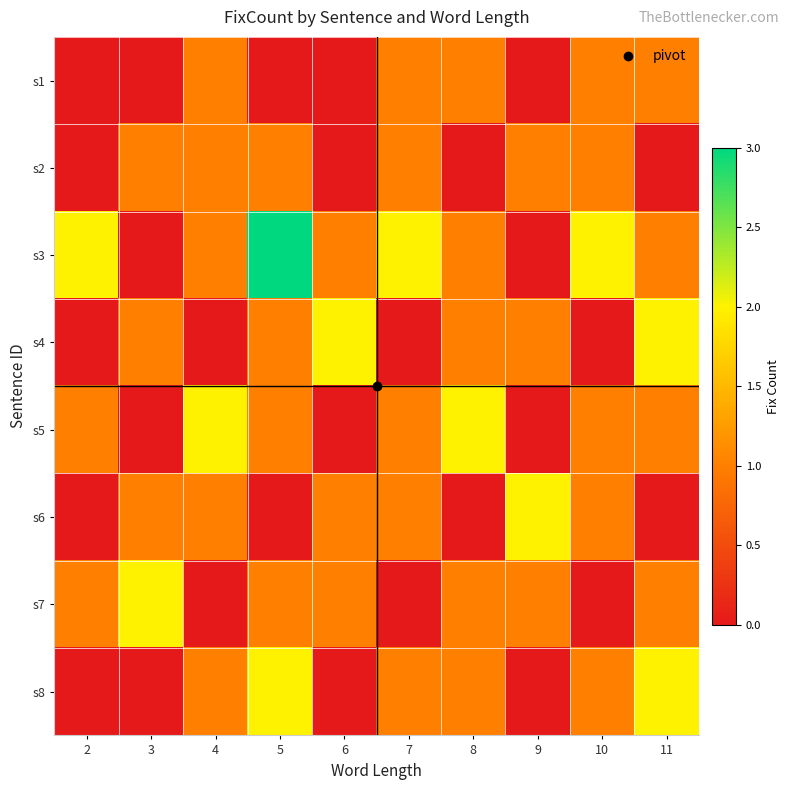

Which series has the largest total across all categories?

s3